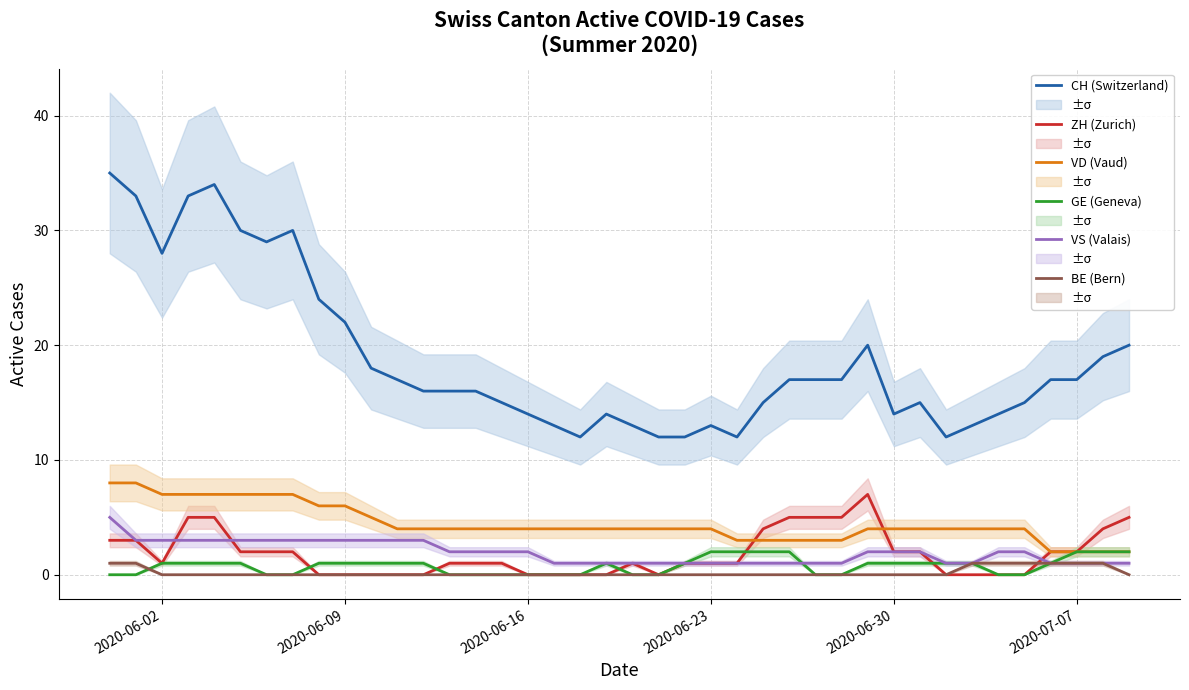

What is the maximum value for CH (Switzerland)?

35